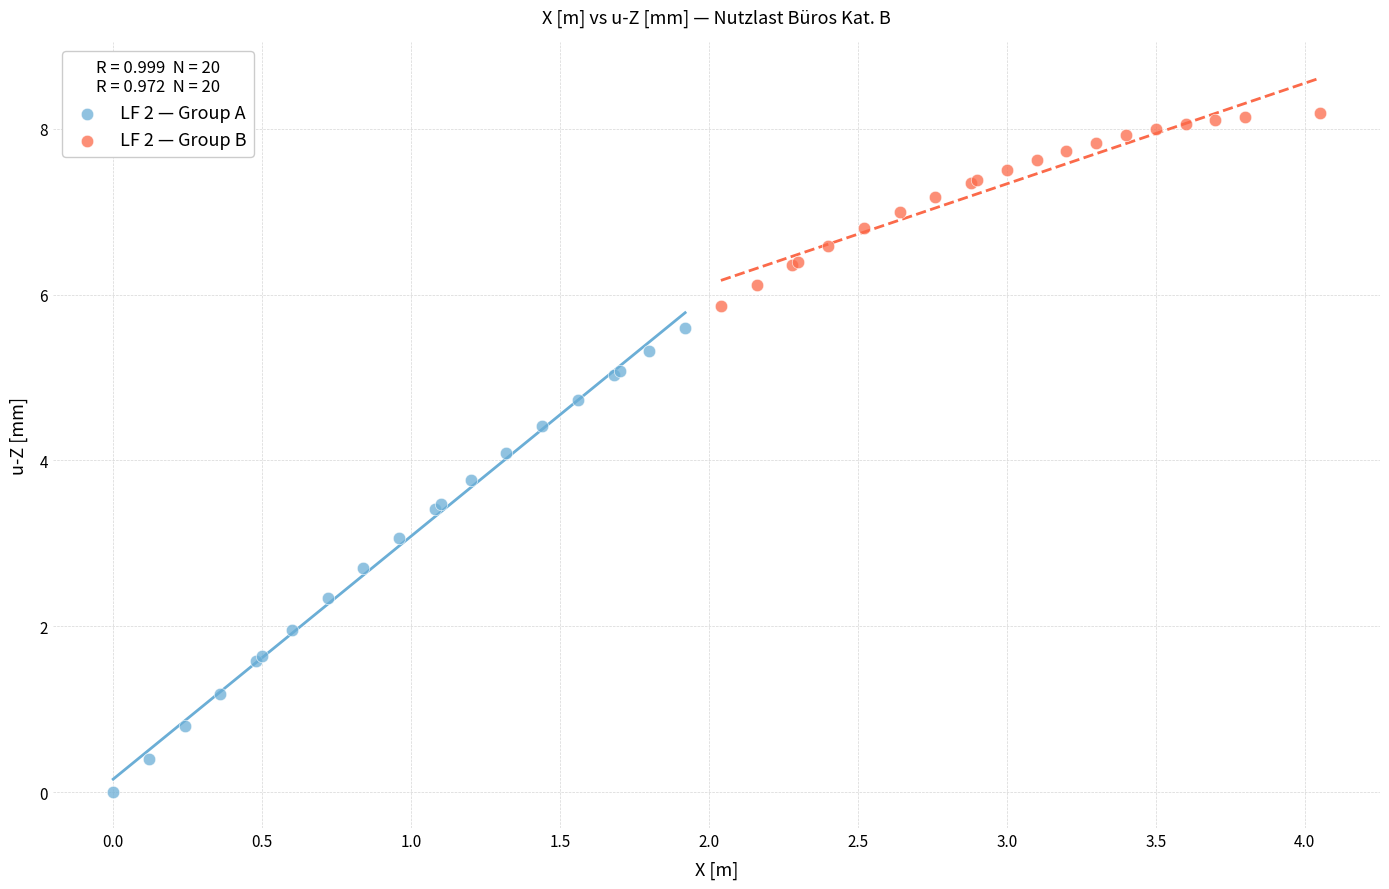

Which series has the widest spread of Y values?

LF 2 — Group A